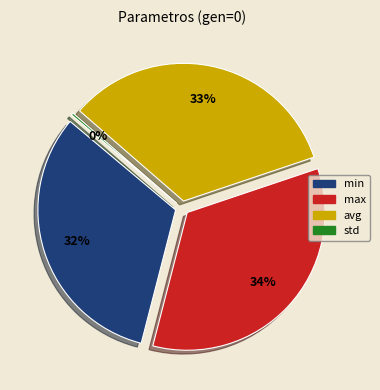

Which slice is the largest?

max